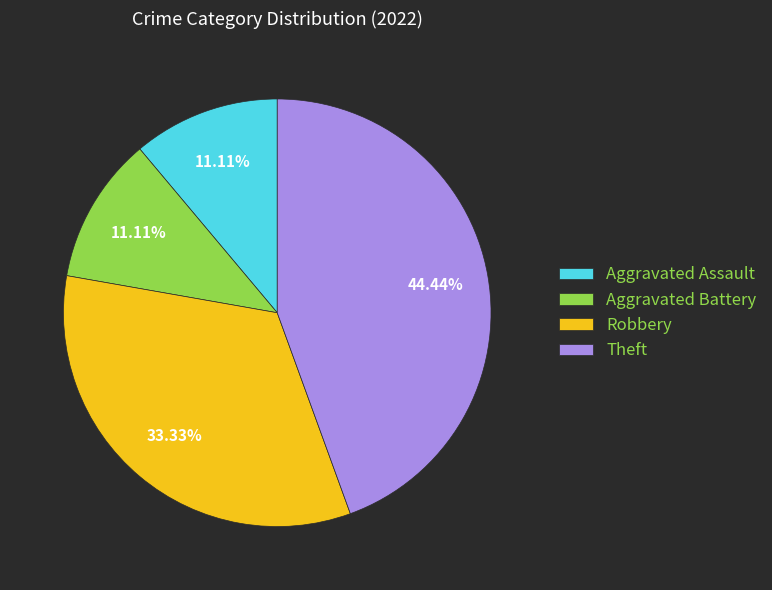

Do Aggravated Battery and Robbery together represent more than half of the pie?

No